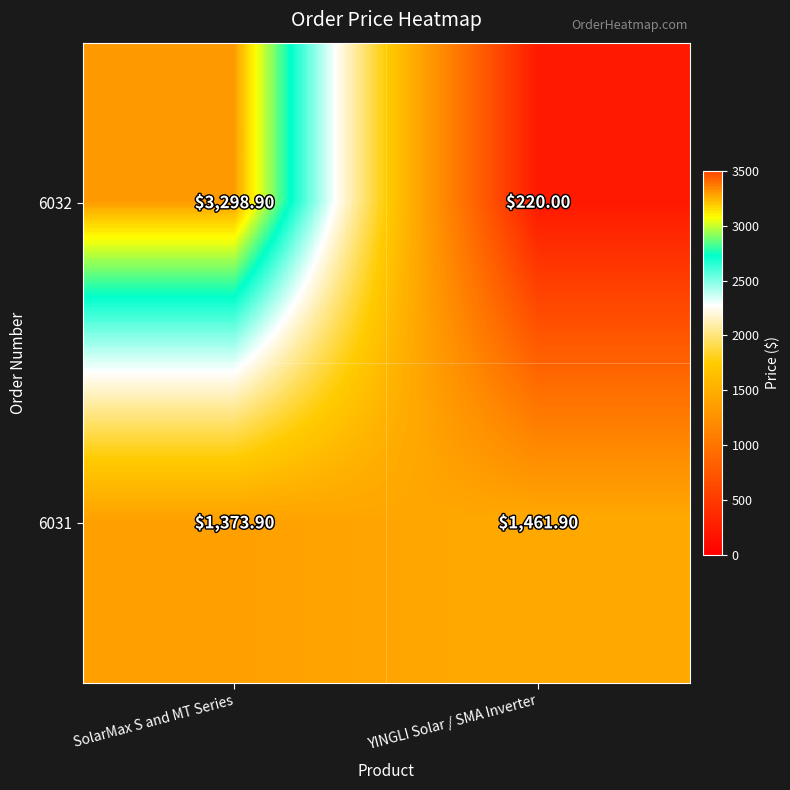

Which series changed the most between SolarMax S and MT Series and YINGLI Solar / SMA Inverter?

6032